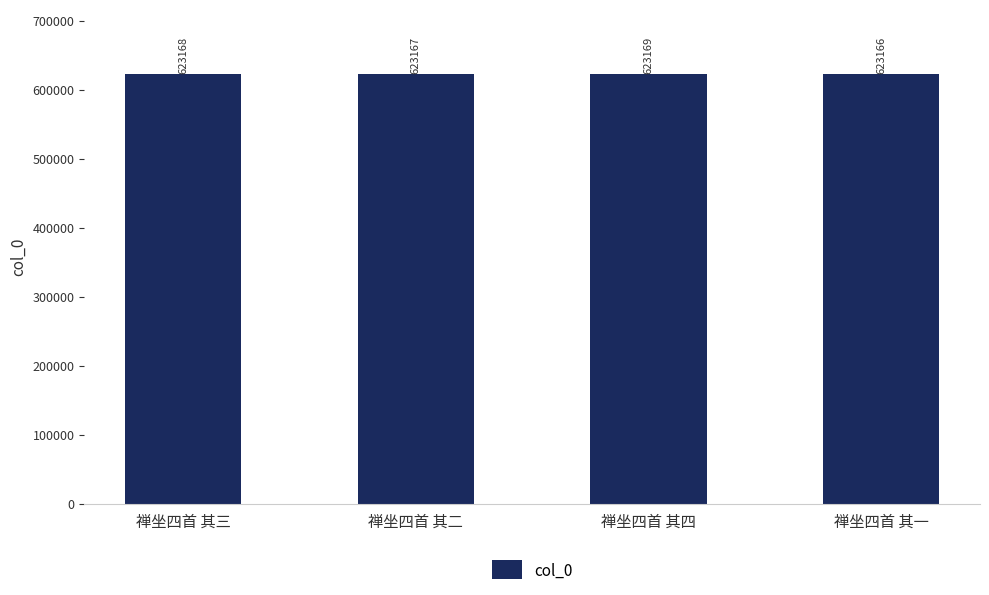

Reading left to right, list all the values displayed in this chart.

623168	623167	623169	623166